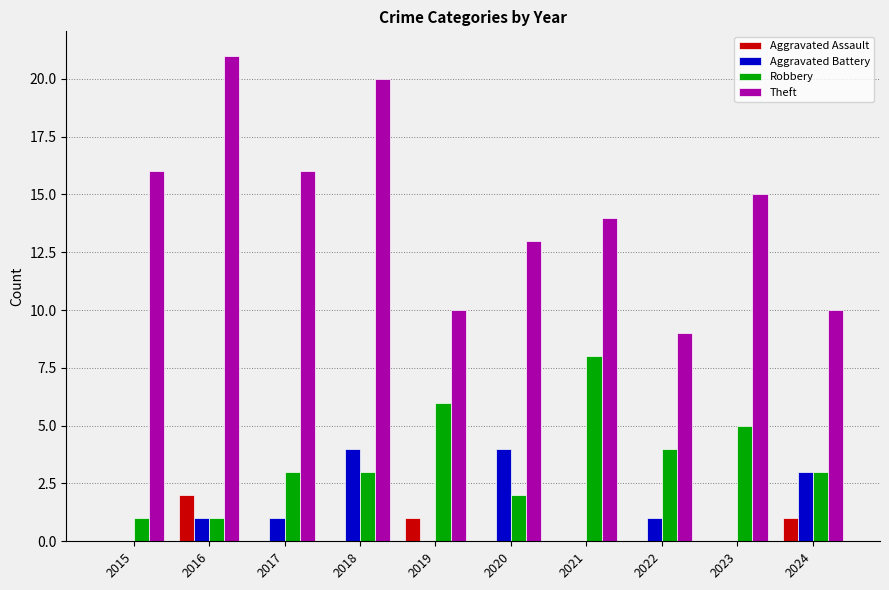

Are the bars grouped side by side (vs. stacked)?

Yes